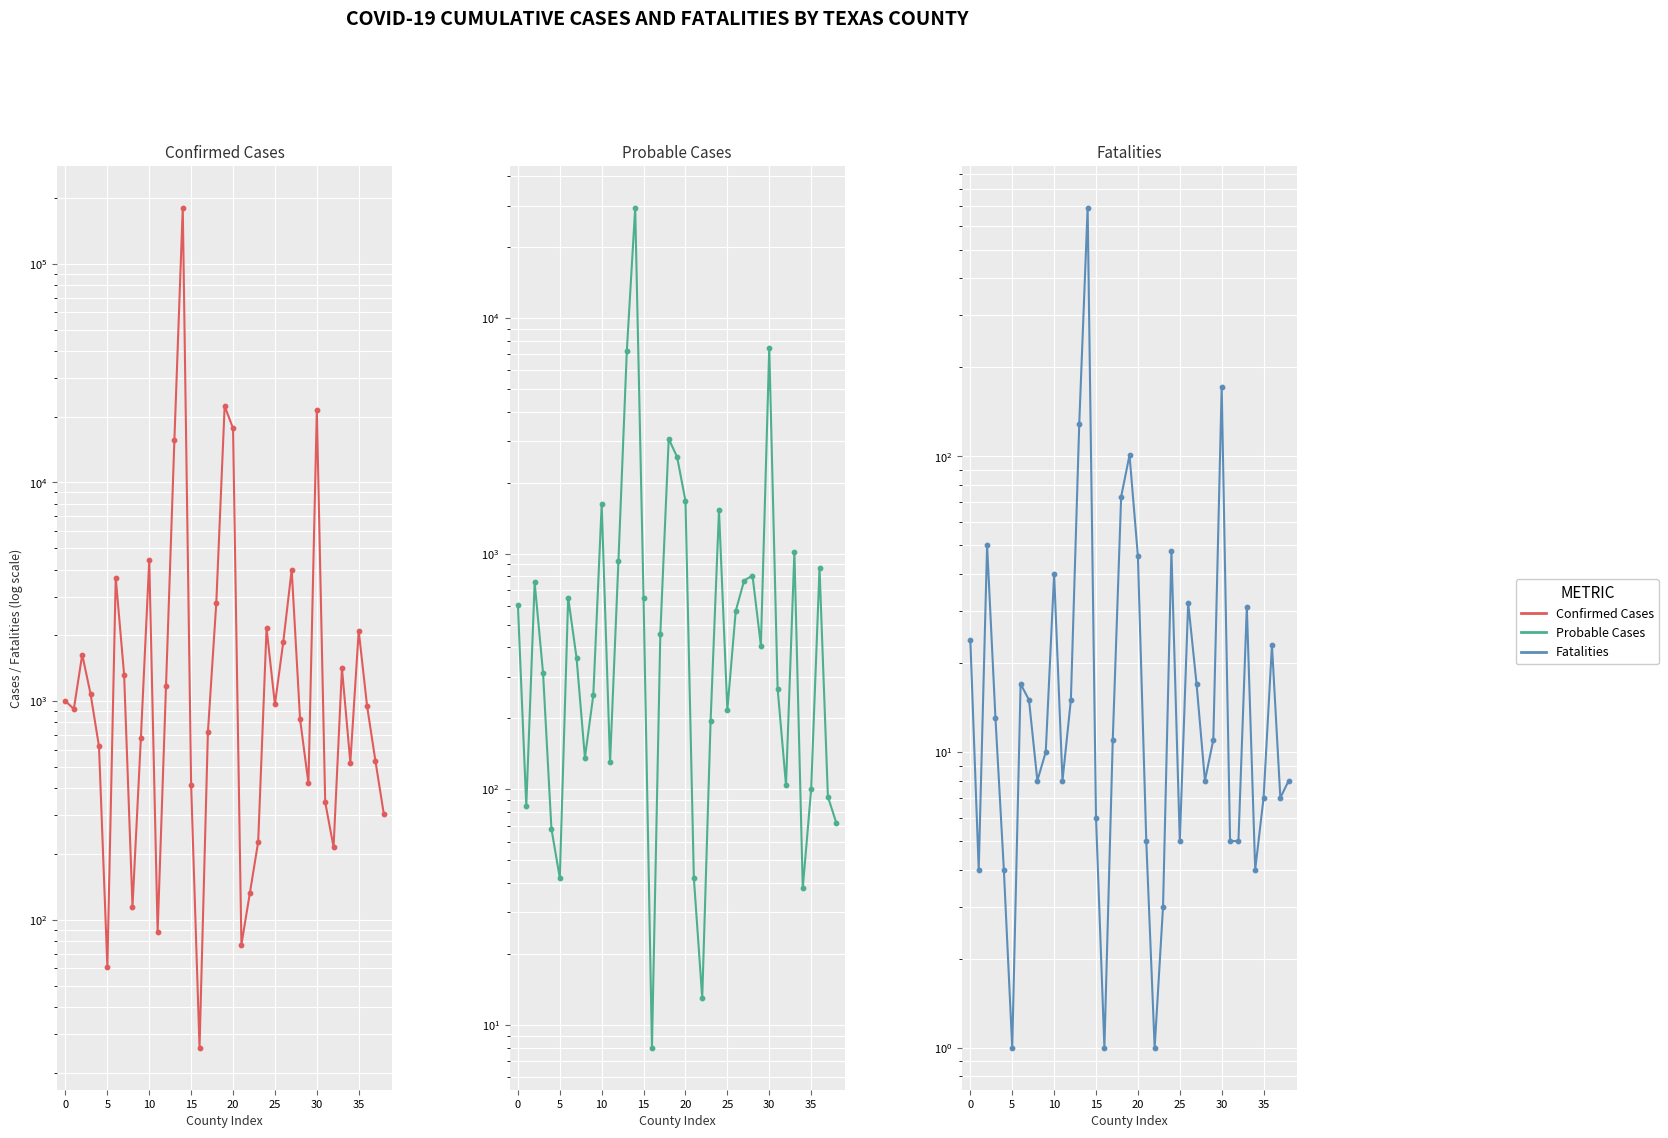

Which series has the largest total across all categories?

Confirmed Cases